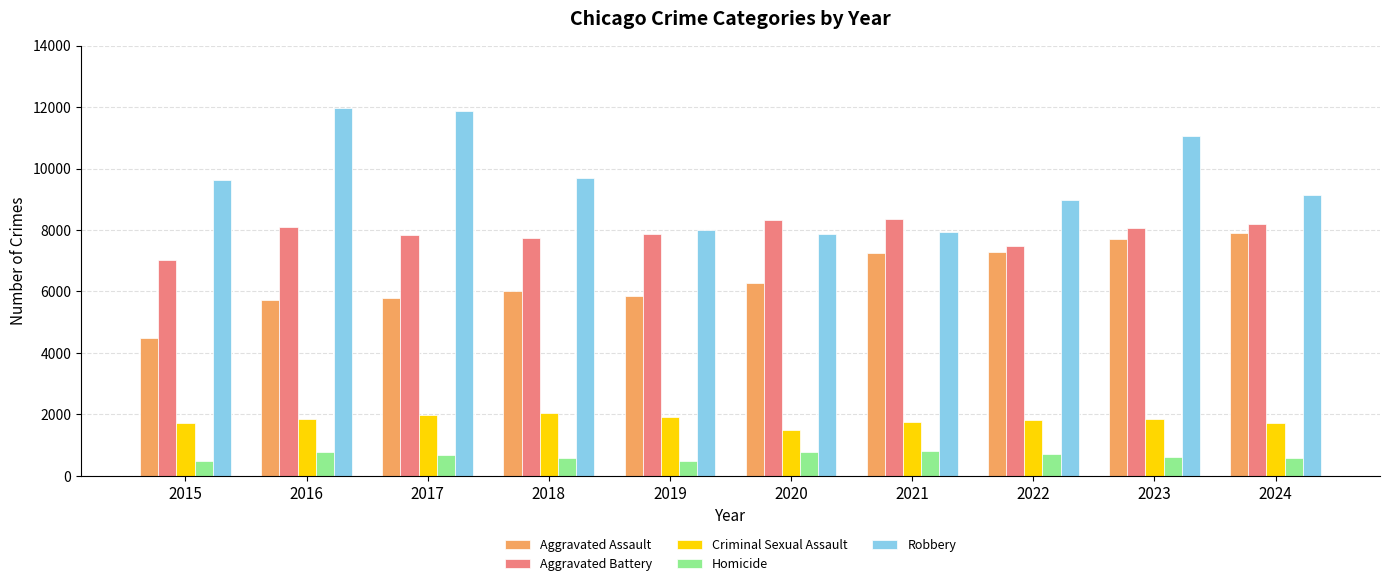

Which series changed the most between 2016 and 2020?

Robbery